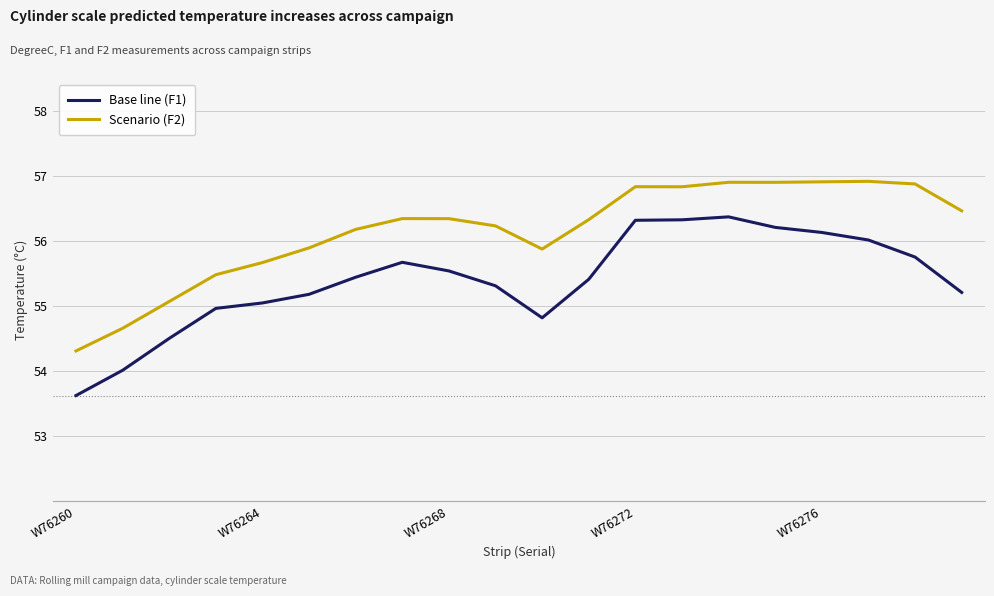

True or false: Base line (F1) and Scenario (F2) cross at least once.

False